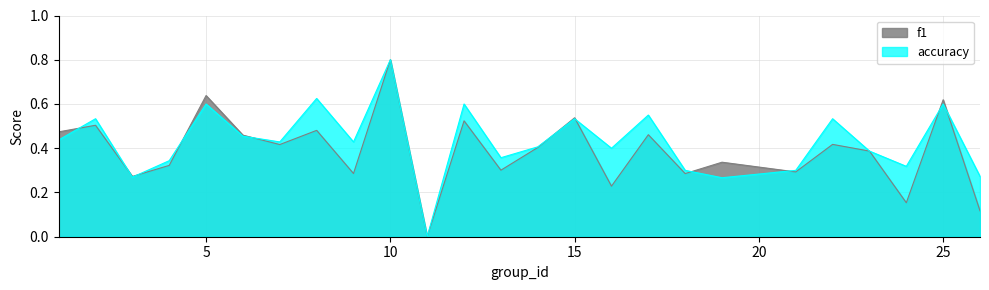

Is it true that f1 equals 0.1 at 23?

False